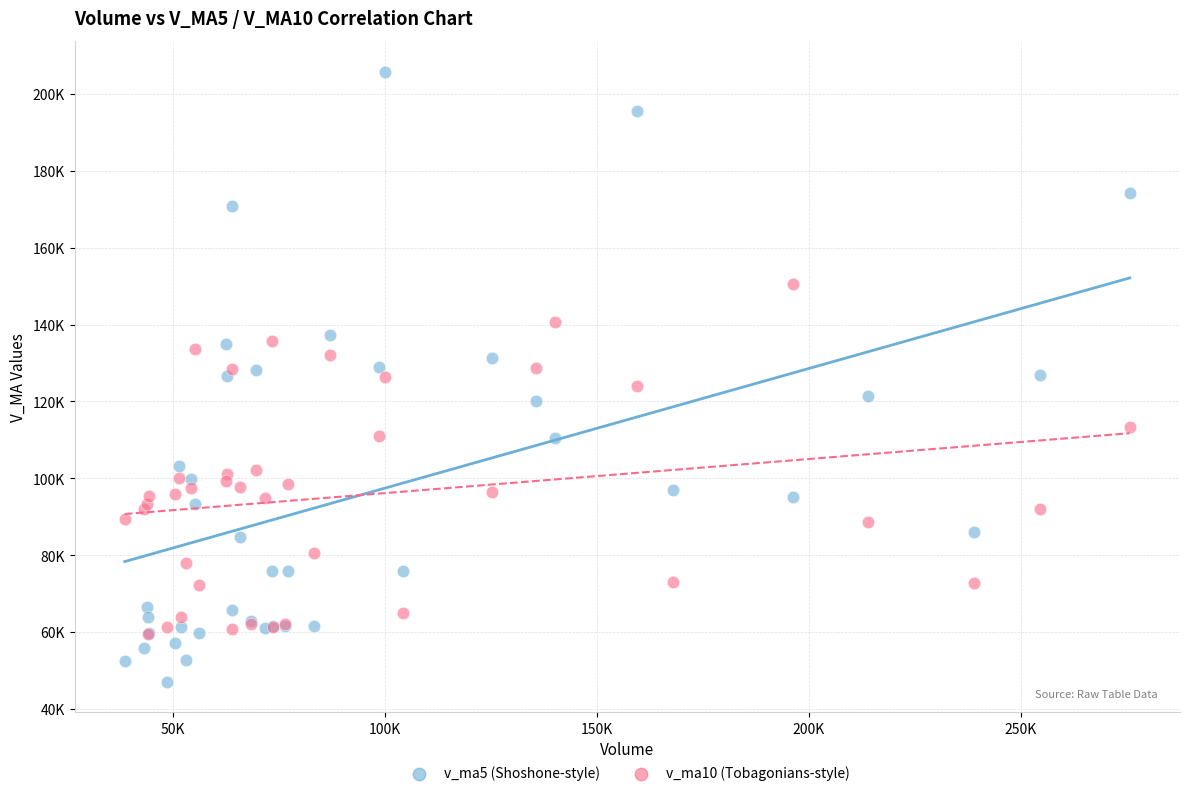

What are all the series names shown in the legend?

v_ma5 (Shoshone-style), v_ma10 (Tobagonians-style)